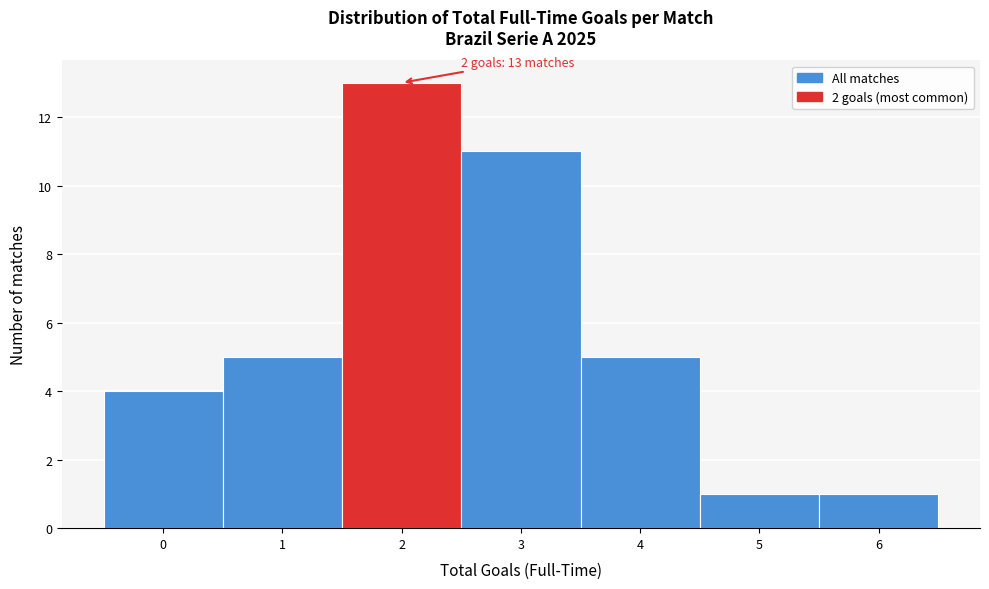

Which range on the x-axis has the tallest bar?

1.5 to 2.5